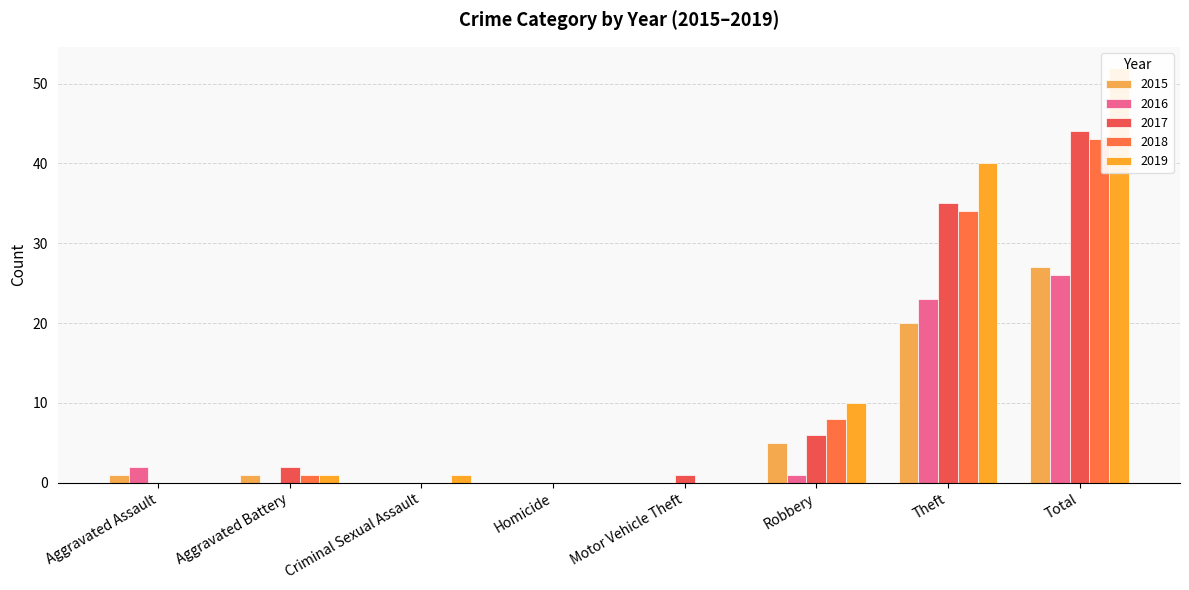

Where is 2015 nearest to the value 13?

Theft